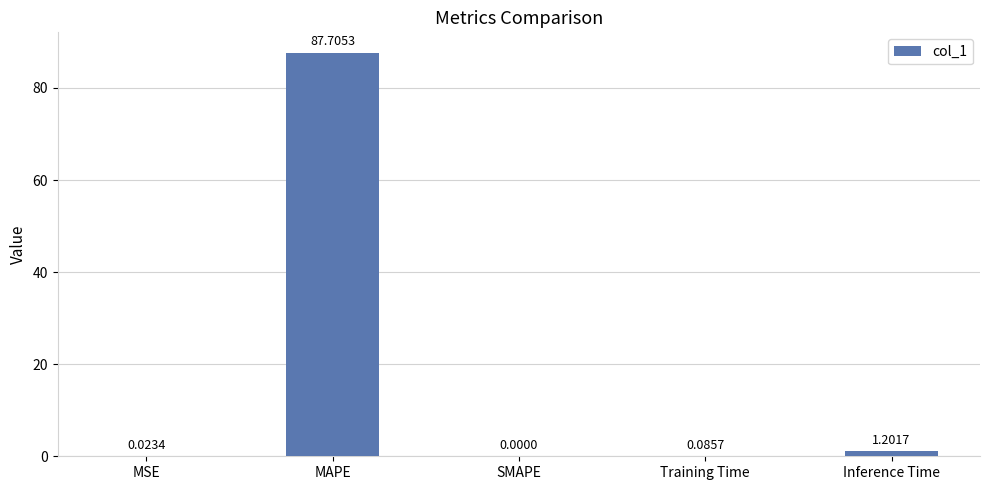

Between Inference Time and MAPE, which is larger?

MAPE